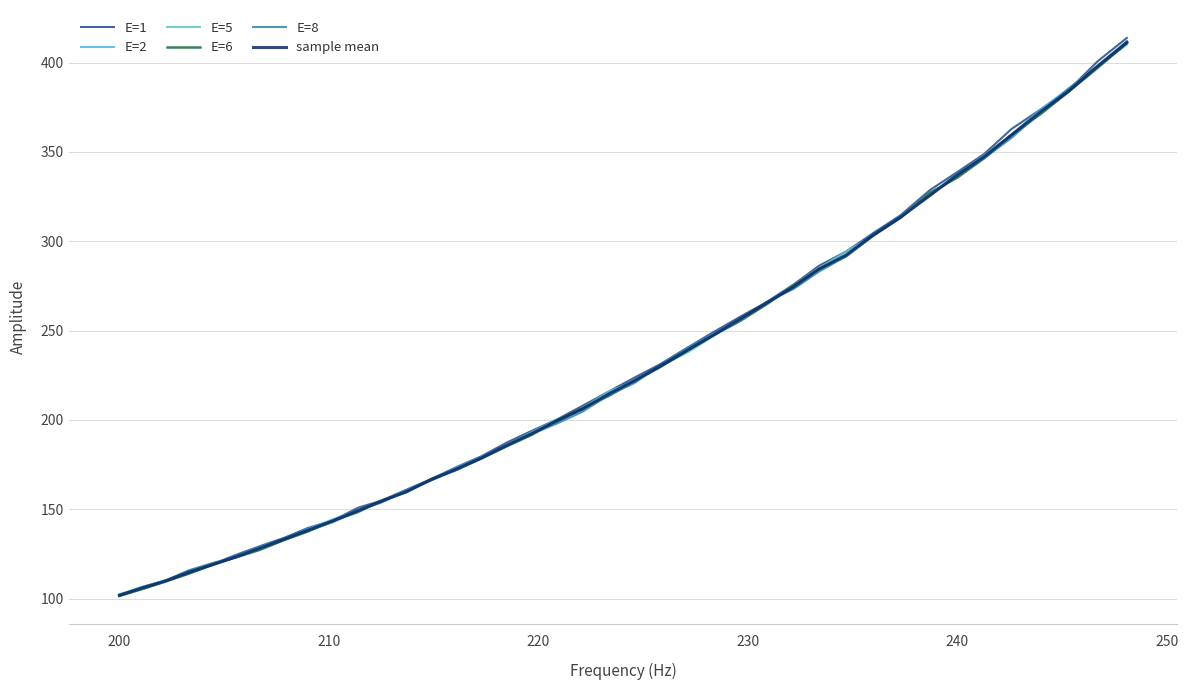

What is the minimum value for sample mean?

101.8